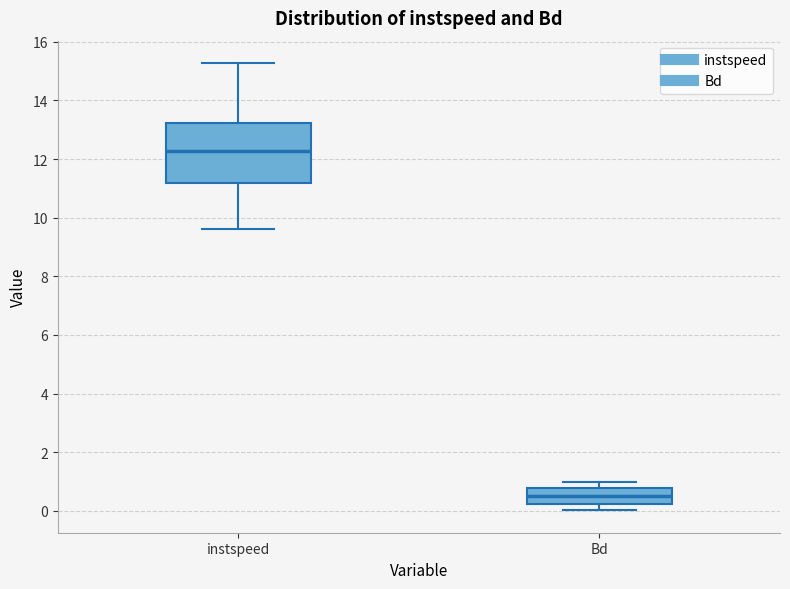

Reading left to right, read every box against the y-axis: the position of its median line, the range the box covers, and the ends of its whiskers. The values are not printed on the chart, so give them approximately, as read against the axis.

instspeed: median 12.2, box 11.2 to 13.2, whiskers 9.6 to 15.2
Bd: median 0.4, box 0.2 to 0.8, whiskers 0.0 to 1.0